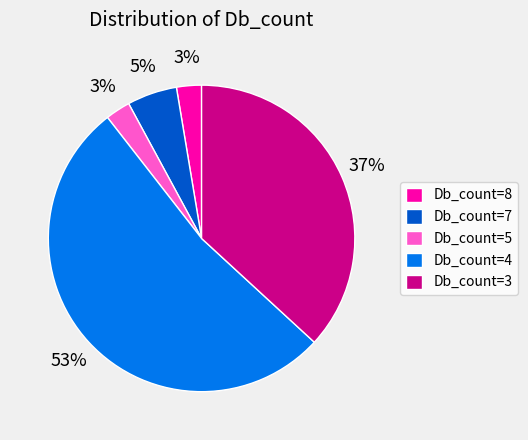

Combined, do Db_count=8 and Db_count=7 account for over 50%?

No